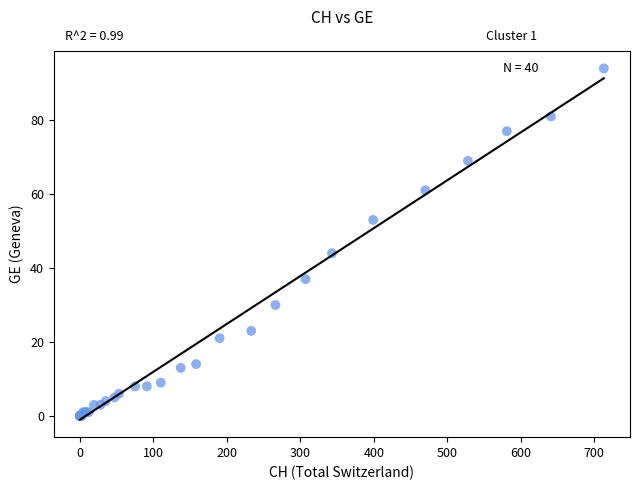

What Y value in the scatter plot is closest to 47?

44